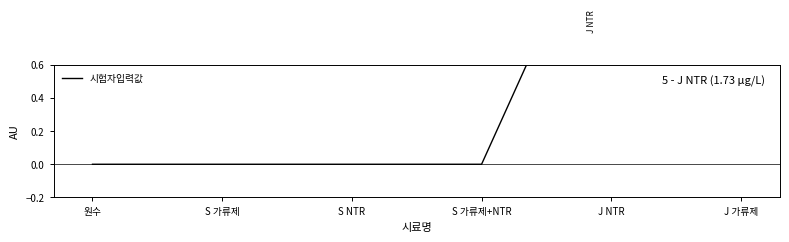

List the labels in order of value, smallest first.

원수, S 가류제, S NTR, S 가류제+NTR, J 가류제, J NTR